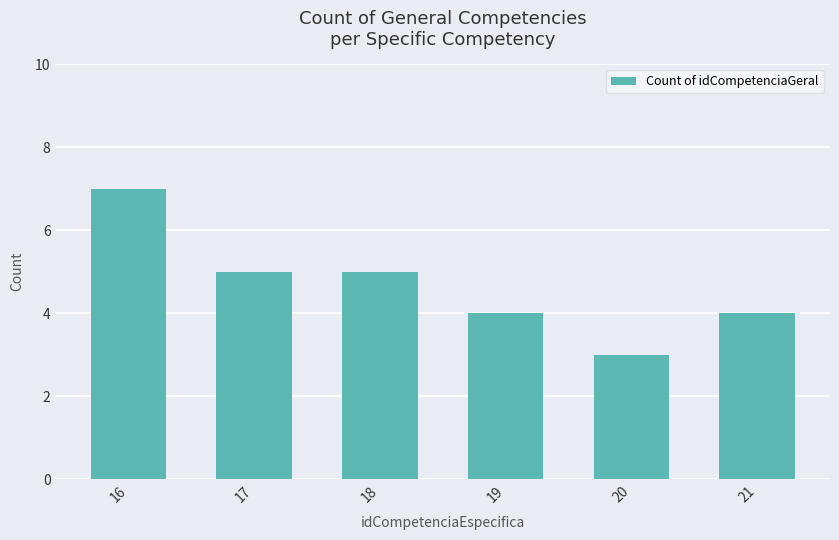

Reading right to left, list all the values displayed in this chart.

4	3	4	5	5	7